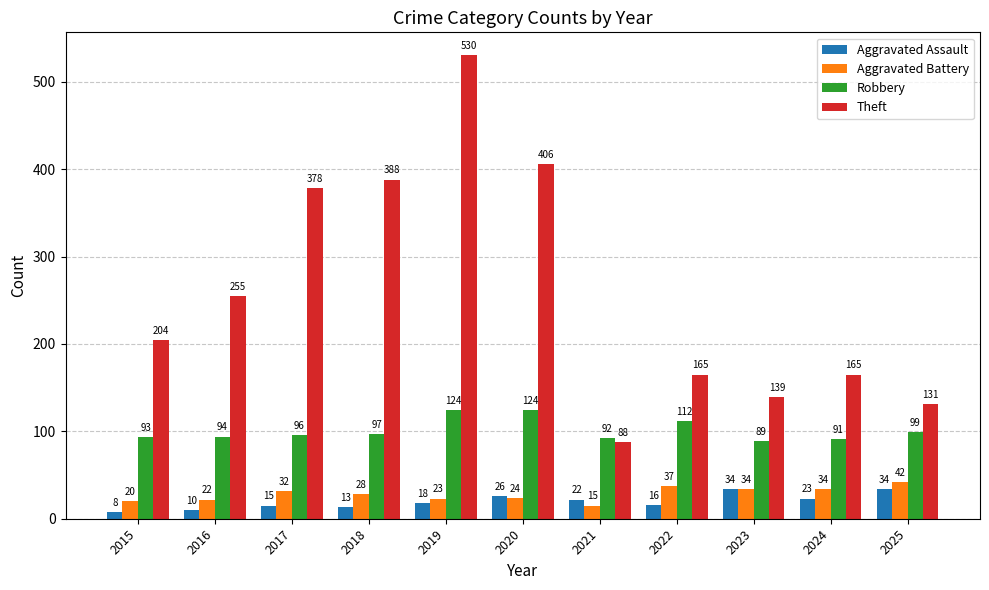

What is the difference between the Theft values at 2022 and 2019?

365